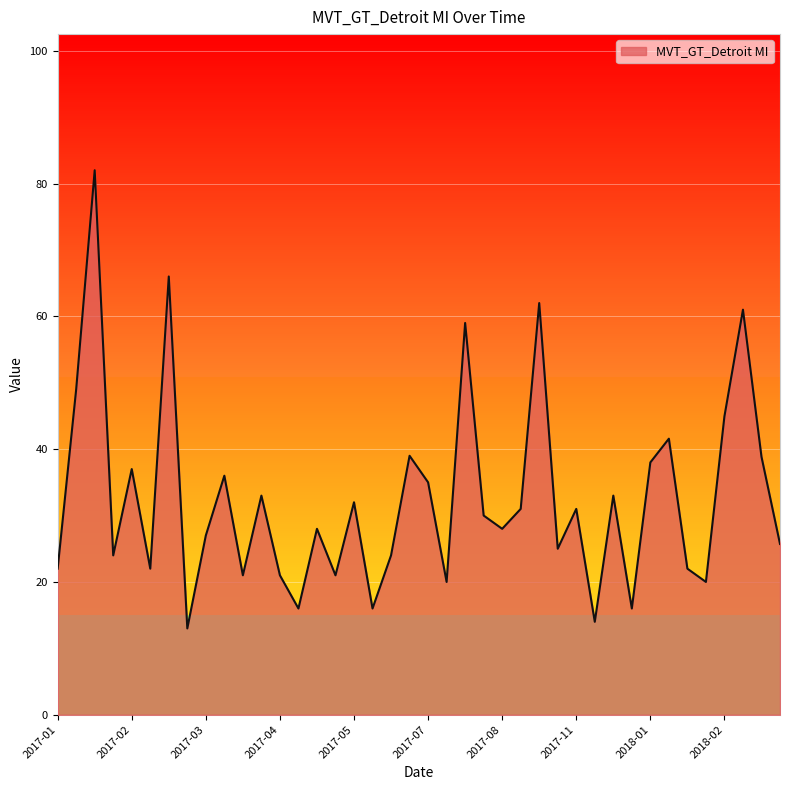

What is the difference between the maximum and minimum values?

69.0